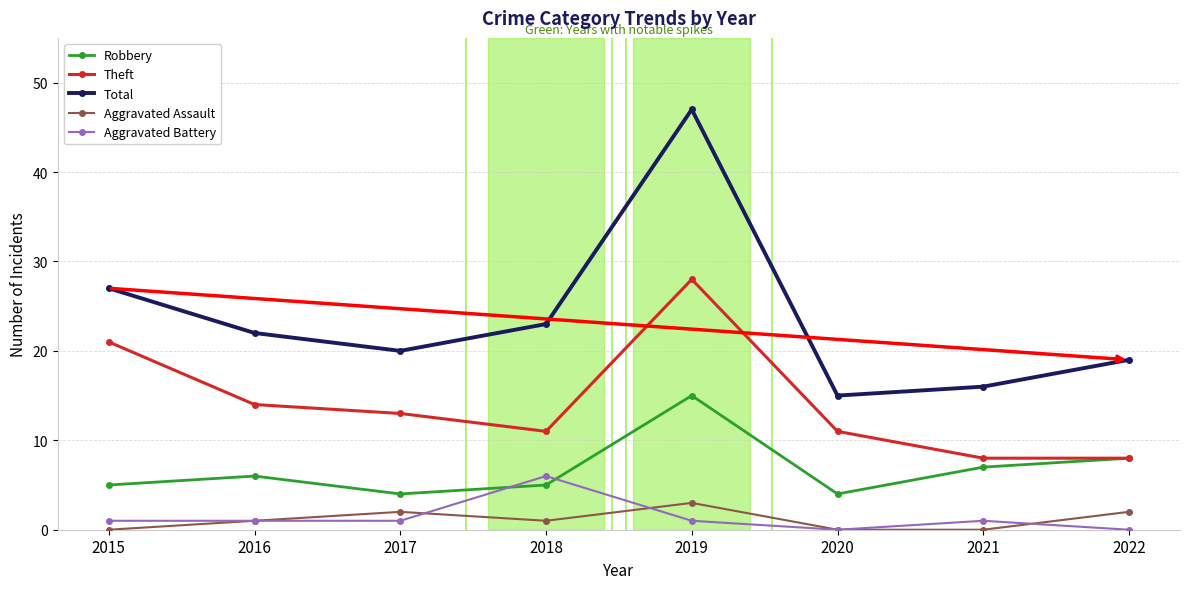

Which series has the largest total across all categories?

Total